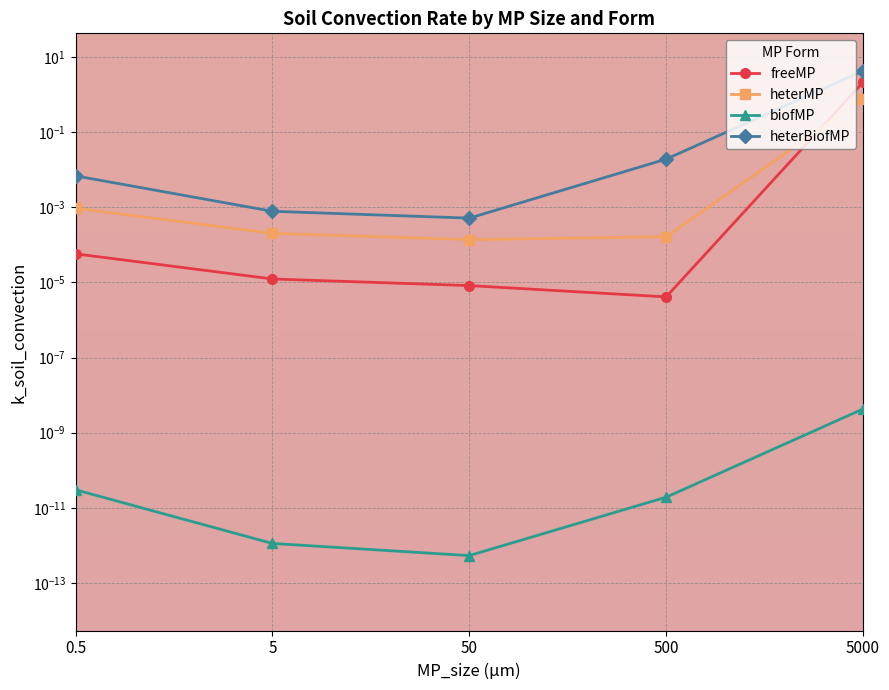

True or false: heterMP has a value of 0.0 at 500.

False